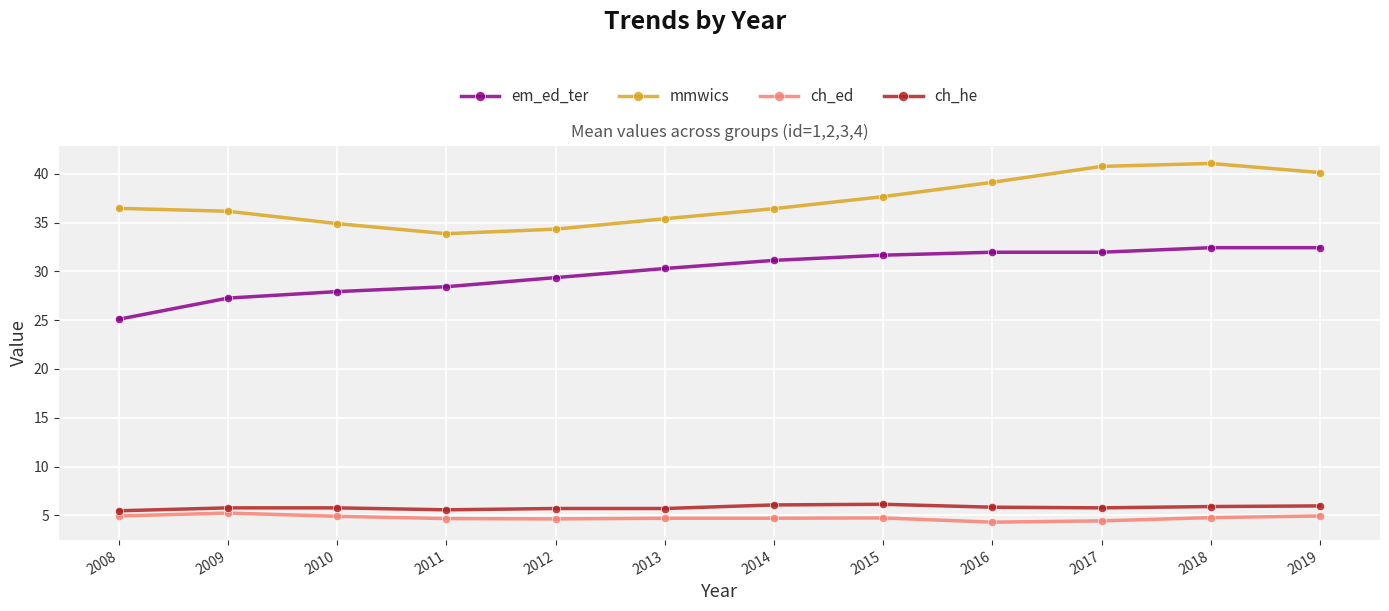

Which series changed the most between 2014 and 2018?

mmwics